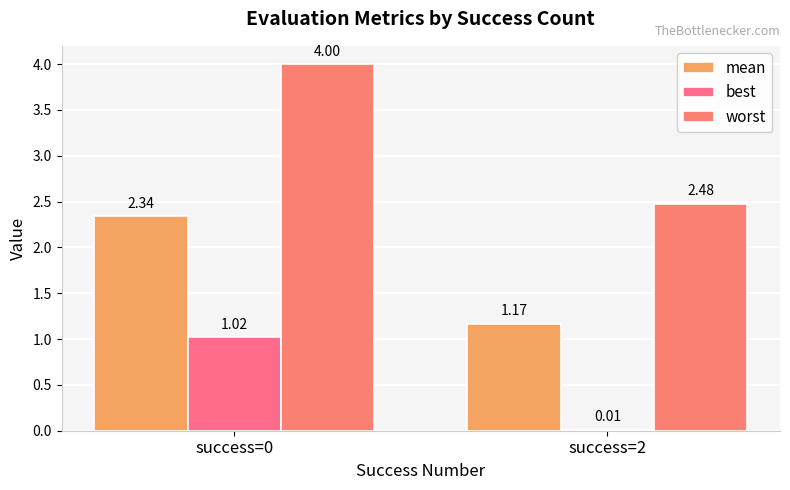

List the labels in order of best value, smallest first.

success=2, success=0